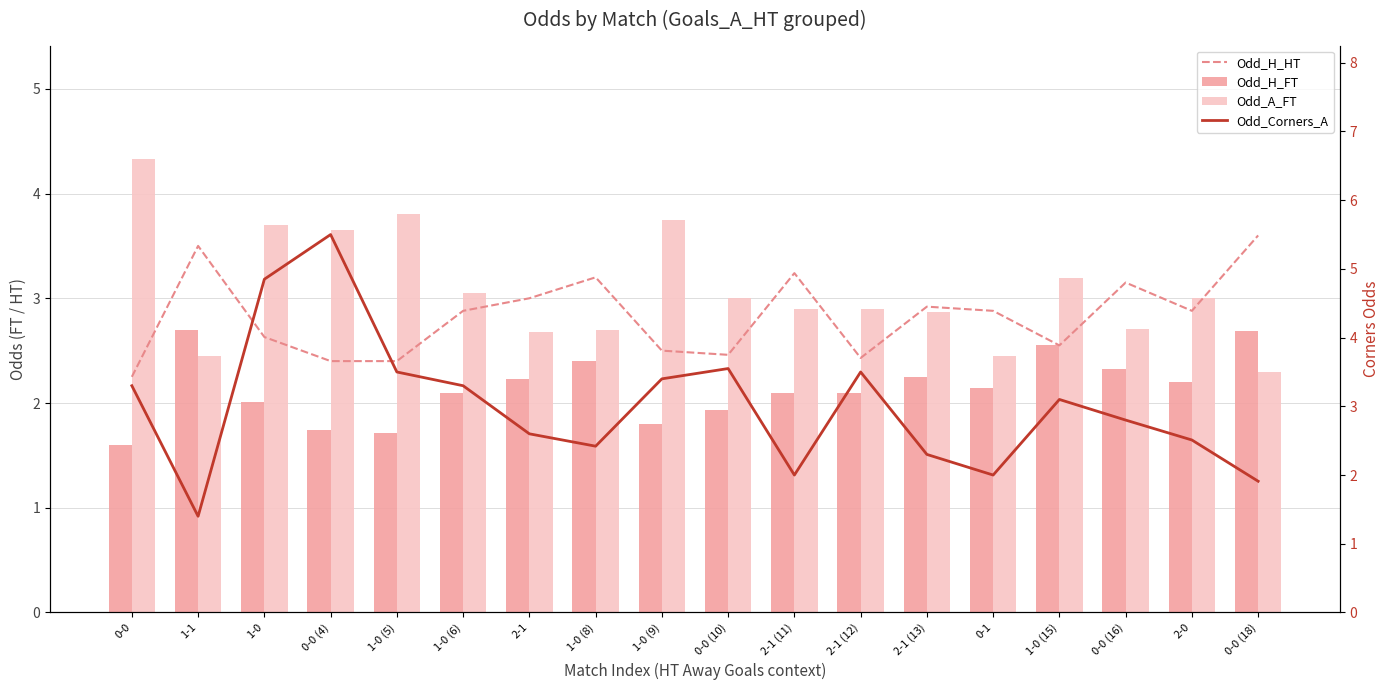

Reading left to right, list all the values displayed in this chart.

Odd_H_HT: 0-0=2.2	1-1=3.5	1-0=2.6	0-0 (4)=2.4	1-0 (5)=2.4	1-0 (6)=2.9	2-1=3.0	1-0 (8)=3.2	1-0 (9)=2.5	0-0 (10)=2.5	2-1 (11)=3.2	2-1 (12)=2.4	2-1 (13)=2.9	0-1=2.9	1-0 (15)=2.5	0-0 (16)=3.1	2-0=2.9	0-0 (18)=3.6
Odd_H_FT: 0-0=1.6	1-1=2.7	1-0=2.0	0-0 (4)=1.7	1-0 (5)=1.7	1-0 (6)=2.1	2-1=2.2	1-0 (8)=2.4	1-0 (9)=1.8	0-0 (10)=1.9	2-1 (11)=2.1	2-1 (12)=2.1	2-1 (13)=2.2	0-1=2.1	1-0 (15)=2.5	0-0 (16)=2.3	2-0=2.2	0-0 (18)=2.7
Odd_A_FT: 0-0=4.3	1-1=2.5	1-0=3.7	0-0 (4)=3.6	1-0 (5)=3.8	1-0 (6)=3.0	2-1=2.7	1-0 (8)=2.7	1-0 (9)=3.8	0-0 (10)=3.0	2-1 (11)=2.9	2-1 (12)=2.9	2-1 (13)=2.9	0-1=2.5	1-0 (15)=3.2	0-0 (16)=2.7	2-0=3.0	0-0 (18)=2.3
Odd_Corners_A: 0-0=3.3	1-1=1.4	1-0=4.8	0-0 (4)=5.5	1-0 (5)=3.5	1-0 (6)=3.3	2-1=2.6	1-0 (8)=2.4	1-0 (9)=3.4	0-0 (10)=3.5	2-1 (11)=2.0	2-1 (12)=3.5	2-1 (13)=2.3	0-1=2.0	1-0 (15)=3.1	0-0 (16)=2.8	2-0=2.5	0-0 (18)=1.9